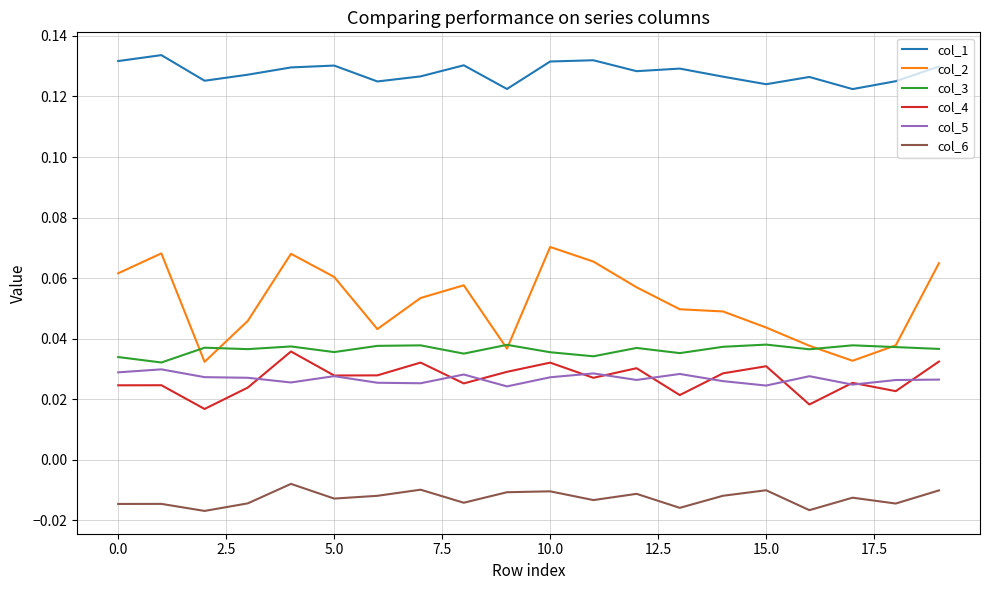

At how many categories does at least one series exceed 0?

20